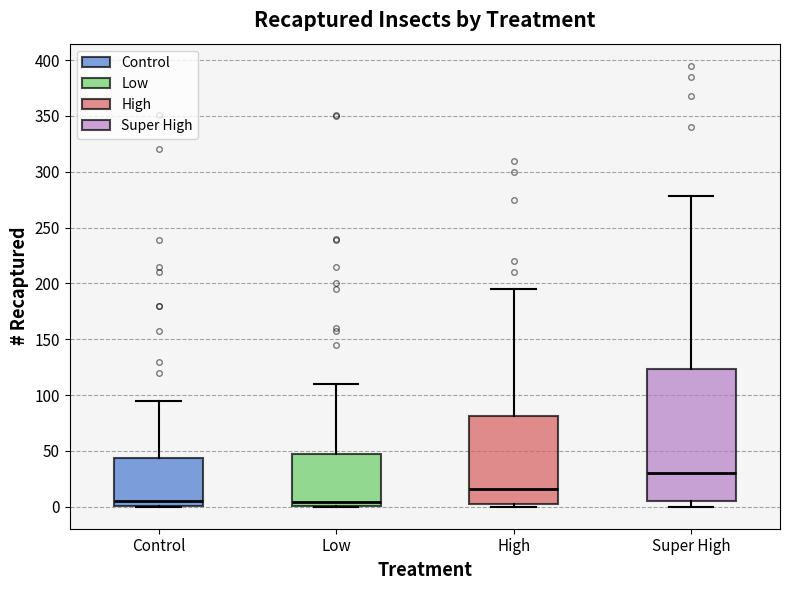

Where is the upper edge of the box for Low on the y-axis? The values are not printed on the chart, so give them approximately, as read against the axis.

45